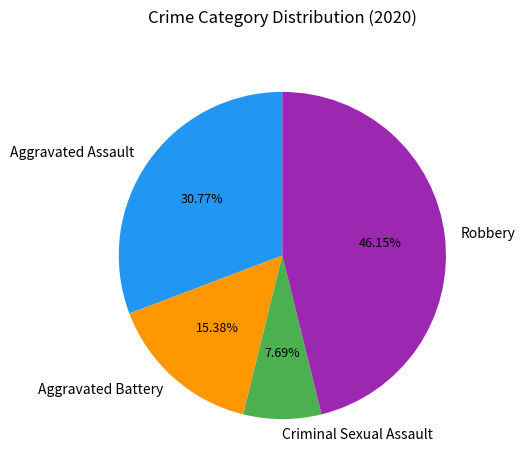

Is the sum of Robbery and Criminal Sexual Assault greater than half?

Yes